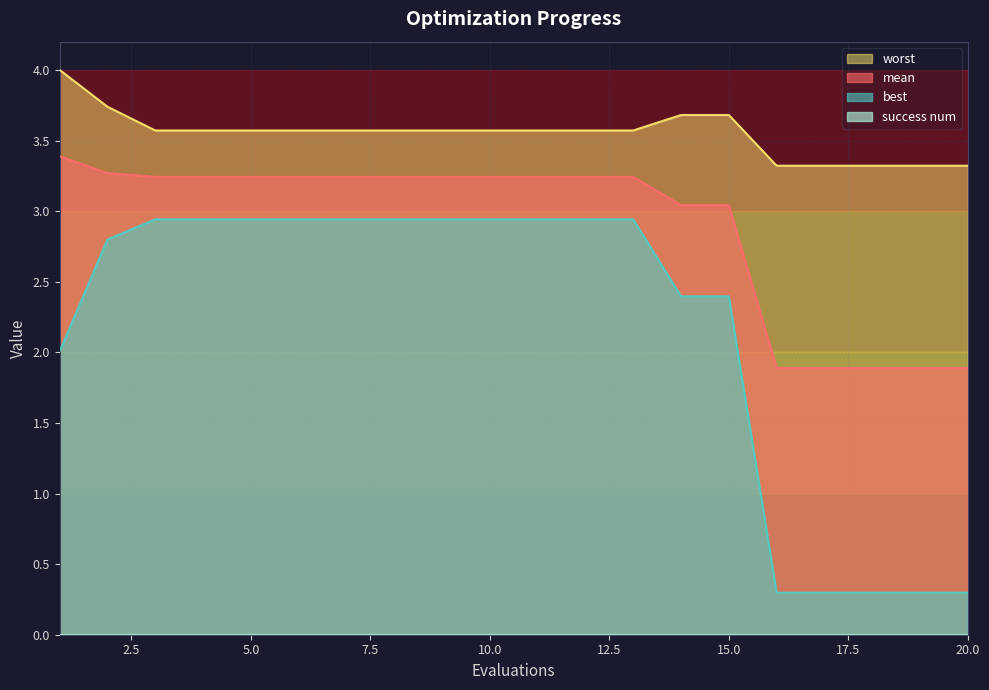

What is the value of the mean point at the 11th from the left?

3.2